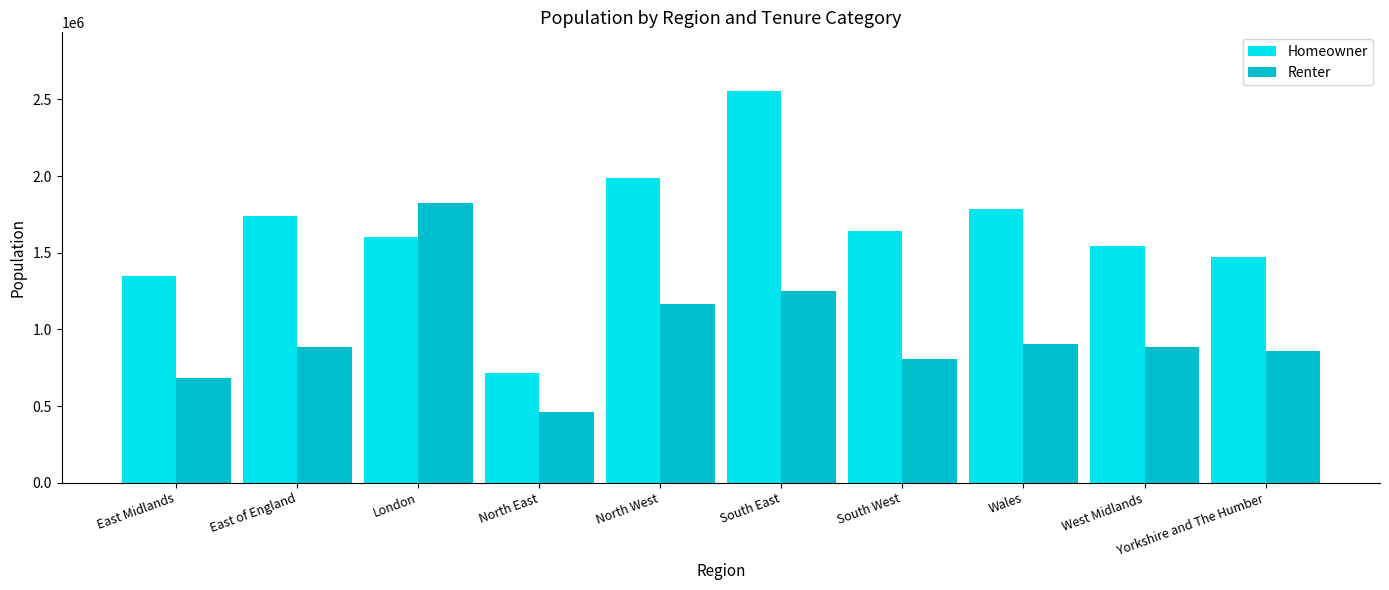

At East Midlands, list the series in order from smallest to largest.

Renter, Homeowner